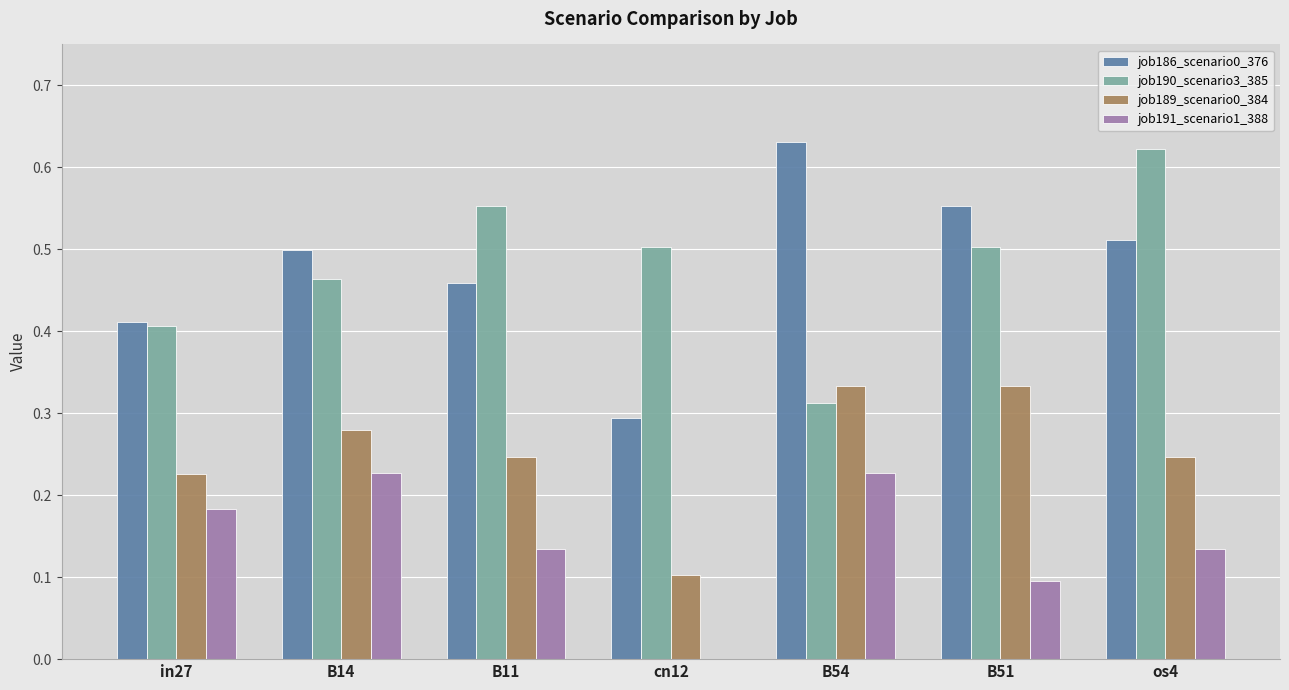

What is the sum of all job186_scenario0_376 values?

3.4